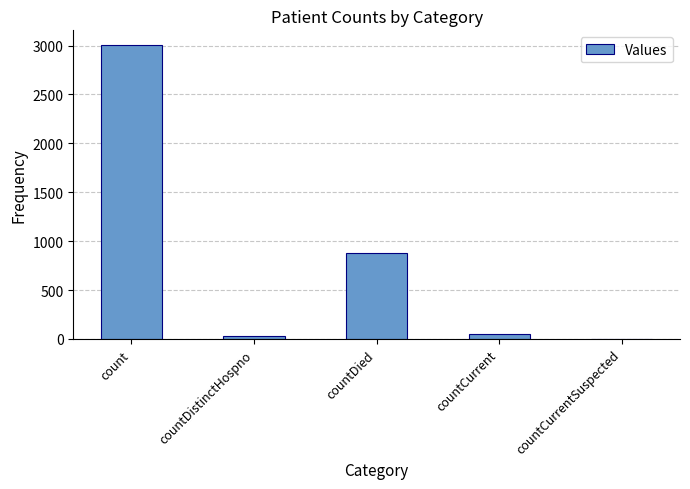

Count the number of categories in the chart.

5